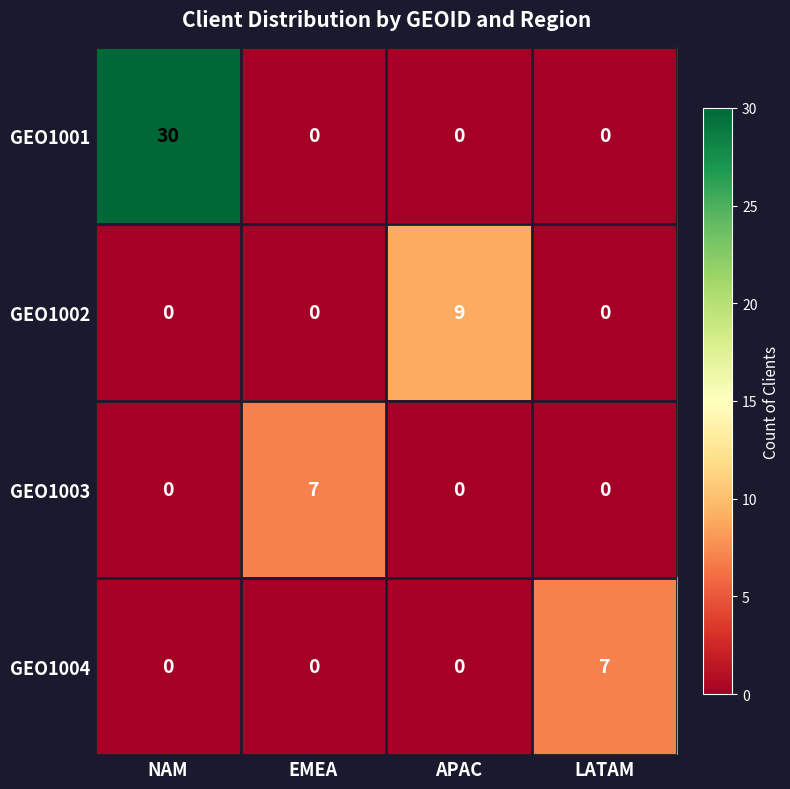

Which category has the highest value across all series?

NAM